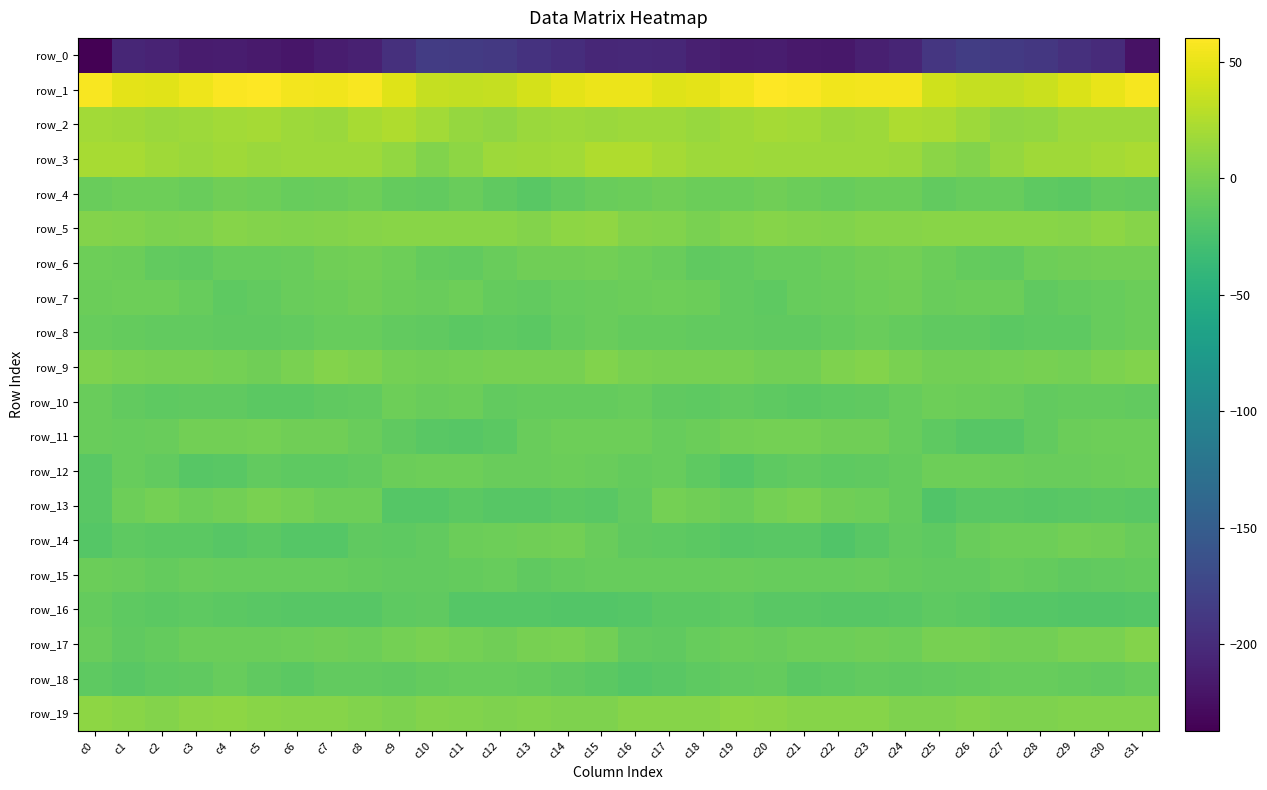

What is the total value across all series at c5?

-234.6